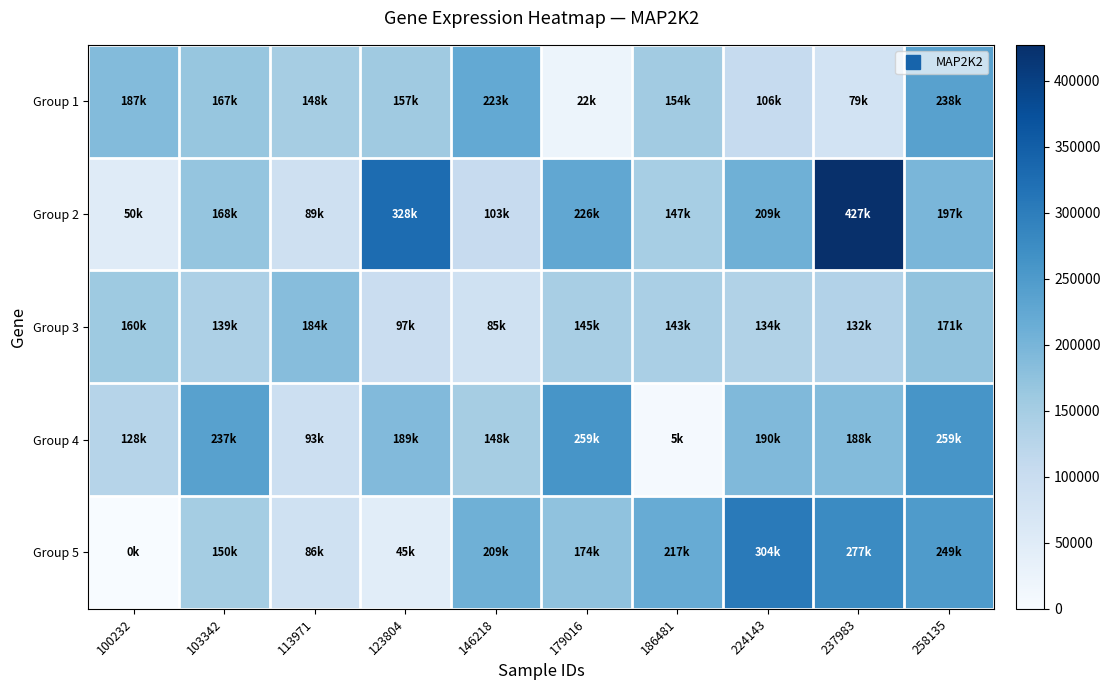

Reading left to right, list all the values displayed in this chart.

Group 1: 100232=187875	103342=167180	113971=148708	123804=157469	146218=223674	179016=22722	186481=154649	224143=106294	237983=79711	258135=238020
Group 2: 100232=50143	103342=168620	113971=89437	123804=328086	146218=103777	179016=226313	186481=147723	224143=209314	237983=427386	258135=197657
Group 3: 100232=160040	103342=139691	113971=184013	123804=97321	146218=85524	179016=145916	186481=143939	224143=134420	237983=132748	258135=171968
Group 4: 100232=128207	103342=237252	113971=93174	123804=189503	146218=148882	179016=259037	186481=5010	224143=190493	237983=188646	258135=259844
Group 5: 100232=0	103342=150367	113971=86102	123804=45881	146218=209826	179016=174997	186481=217449	224143=304542	237983=277775	258135=249379